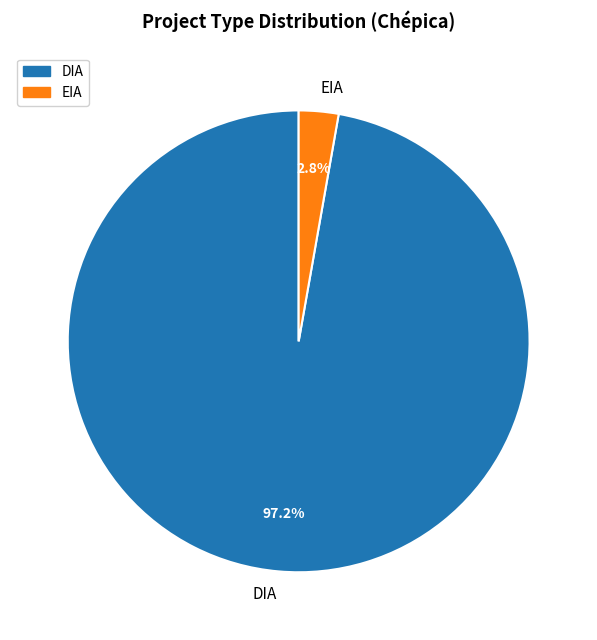

What is the majority slice?

DIA